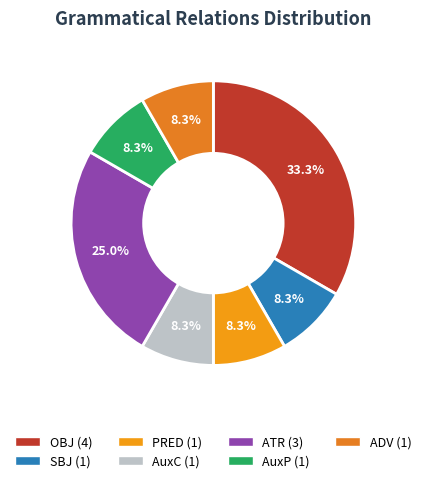

To the nearest percent, what is the difference between the largest and smallest slice percentages?

25%